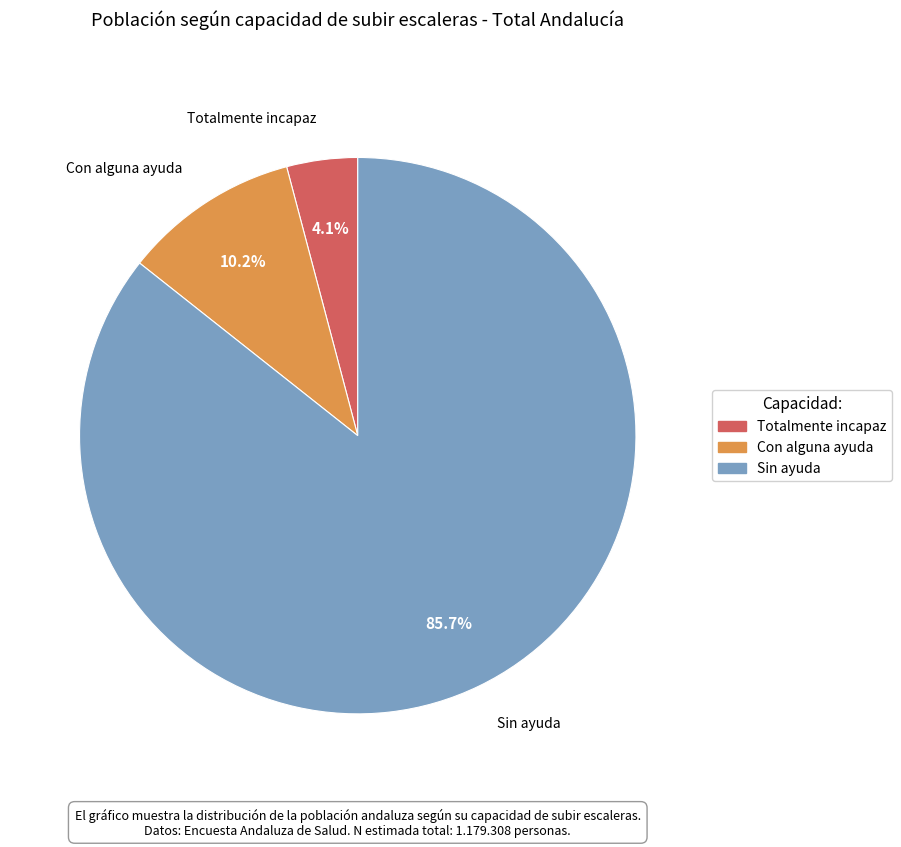

True or false: Sin ayuda accounts for 74% of the total.

False